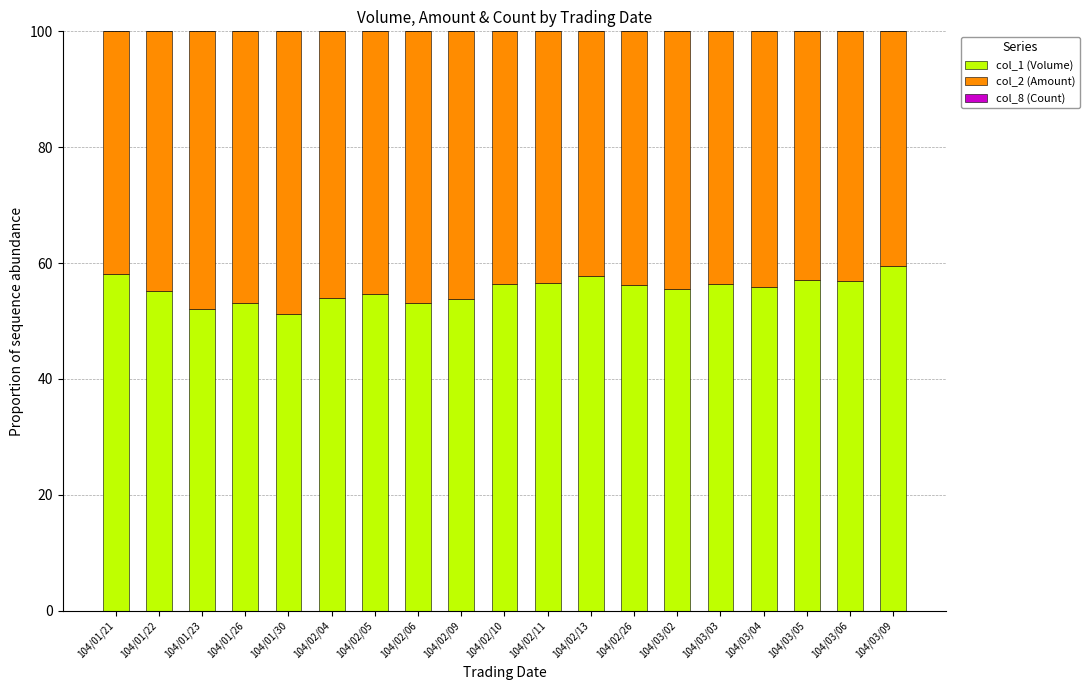

True or false: col_1 (Volume) has a value of 89.3 at 104/03/03.

False